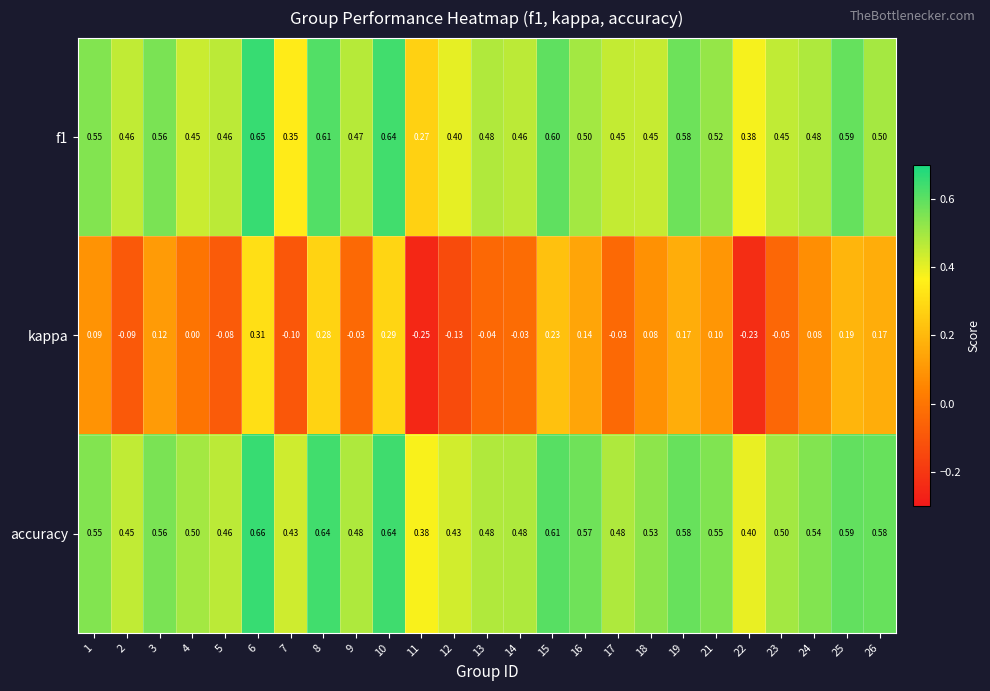

Rank the series by their maximum value, from lowest to highest.

kappa, f1, accuracy